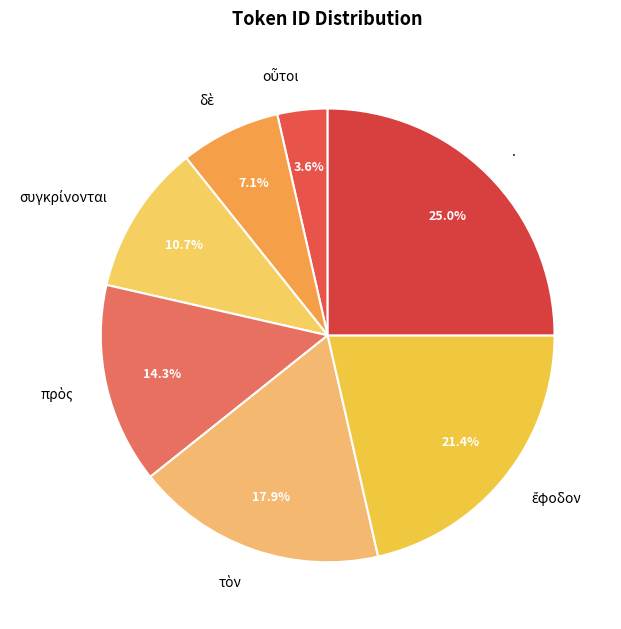

Which slice is the largest?

.